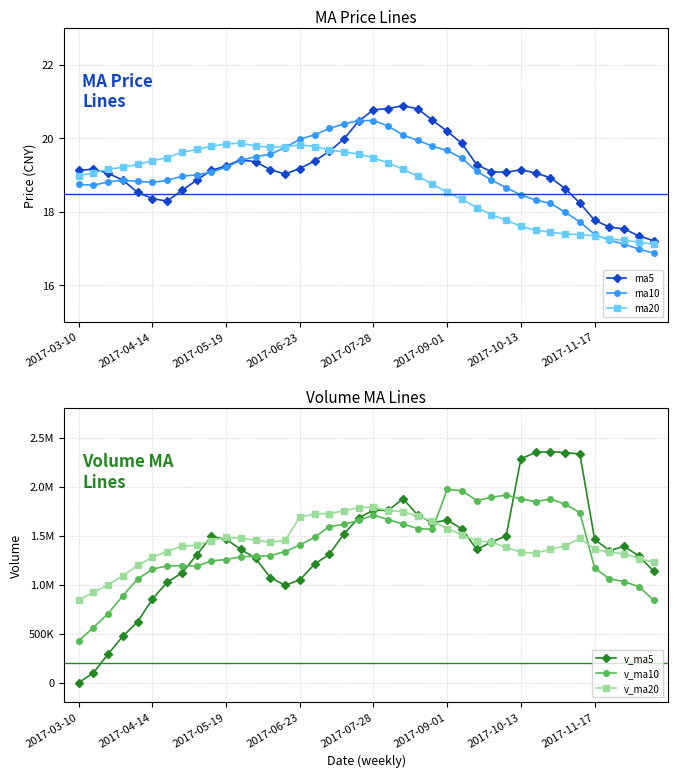

True or false: ma20 has more than 1 interior local peaks.

True